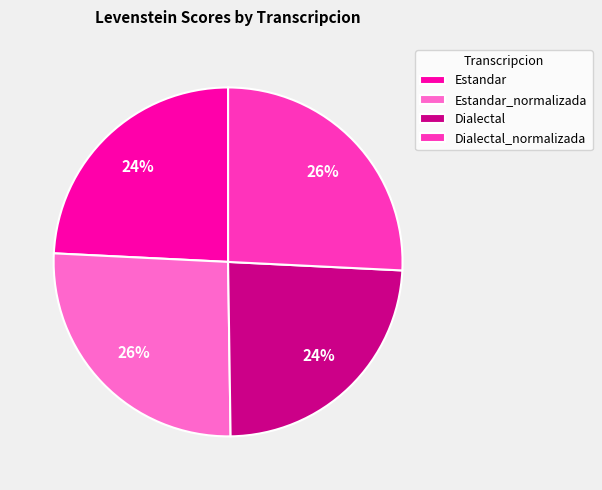

The Estandar slice represents 31% of the pie. True or false?

False